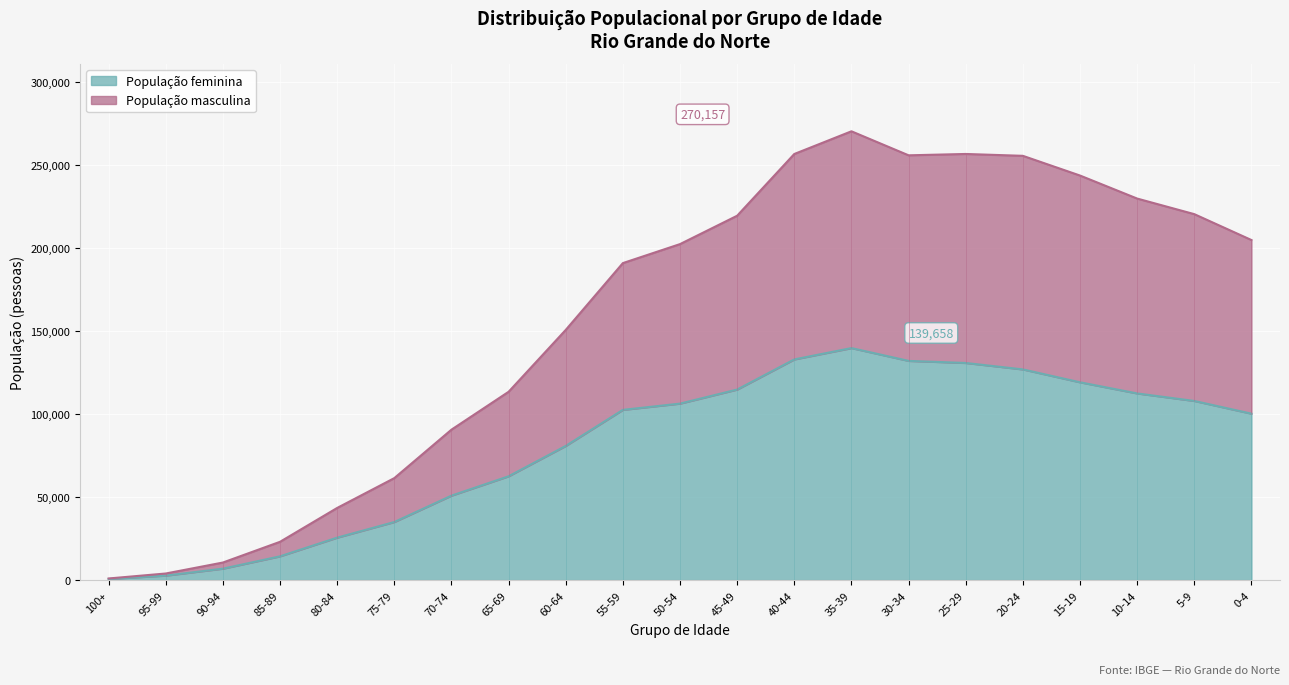

The value of População feminina at 90-94 is 6877. True or false?

True